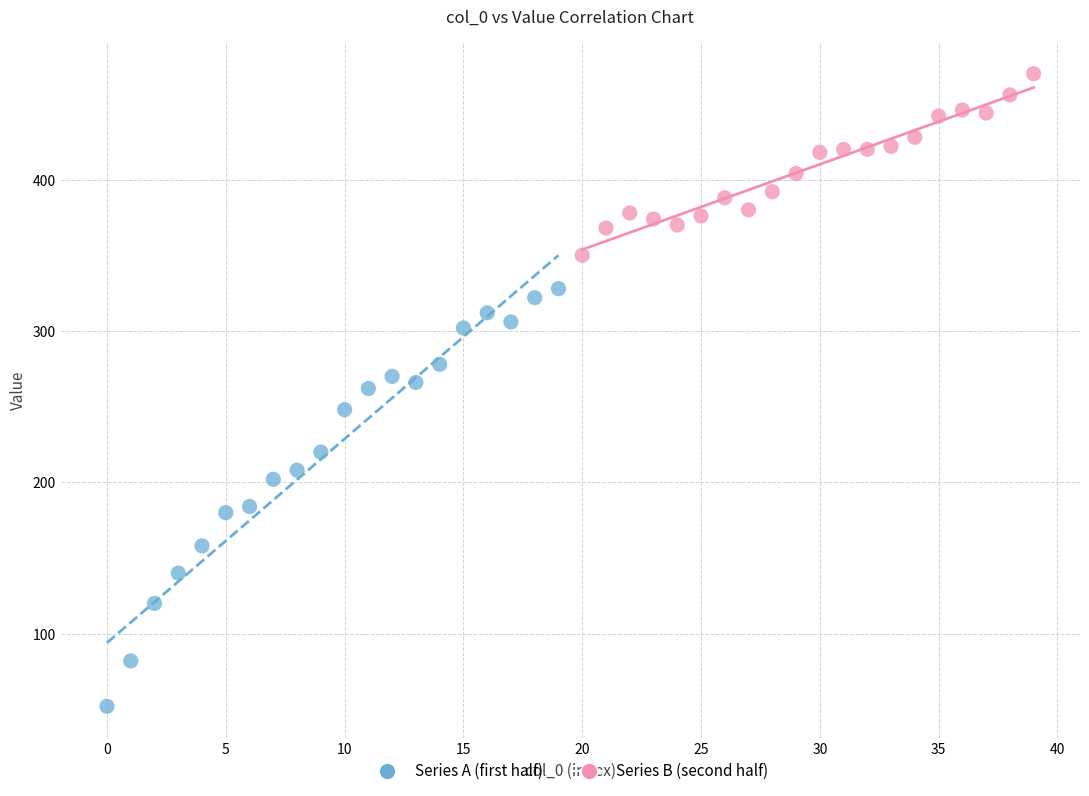

Which series contains the highest Y value?

Series B (second half)